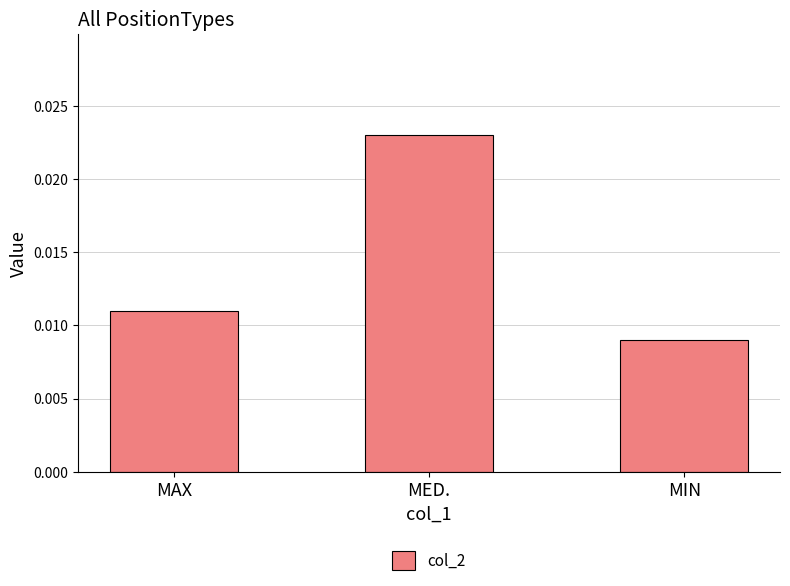

At which label is the value closest to 0?

MIN